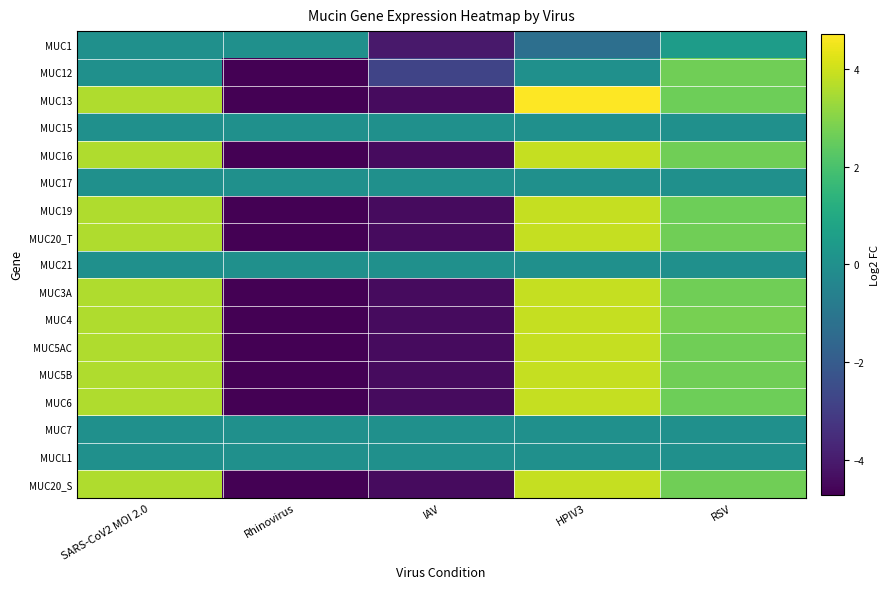

Rank the series at RSV from highest to lowest value.

MUC4, MUC12, MUC16, MUC20_T, MUC3A, MUC5AC, MUC5B, MUC20_S, MUC13, MUC19, MUC6, MUC1, MUC15, MUC17, MUC21, MUC7, MUCL1